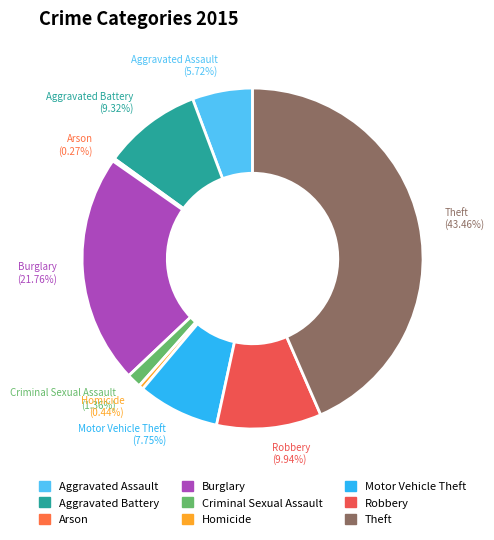

Combined, do Theft and Motor Vehicle Theft account for over 50%?

Yes